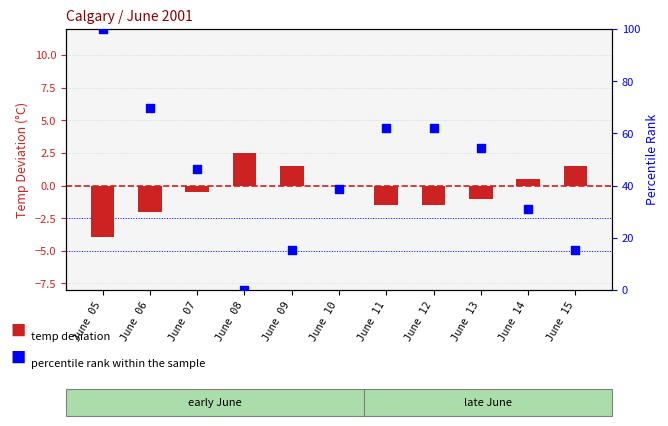

Which series reaches the maximum Y coordinate?

percentile rank within the sample